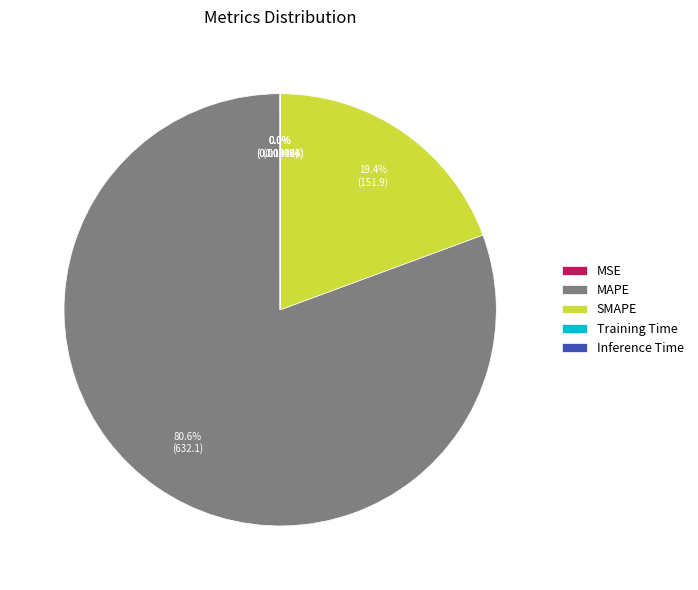

Is there any slice that represents more than half of the pie?

Yes